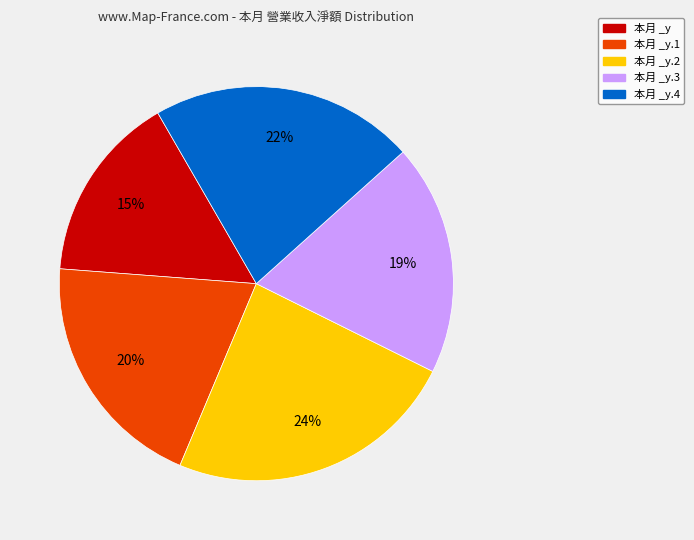

To the nearest percent, what is the average slice percentage?

20%